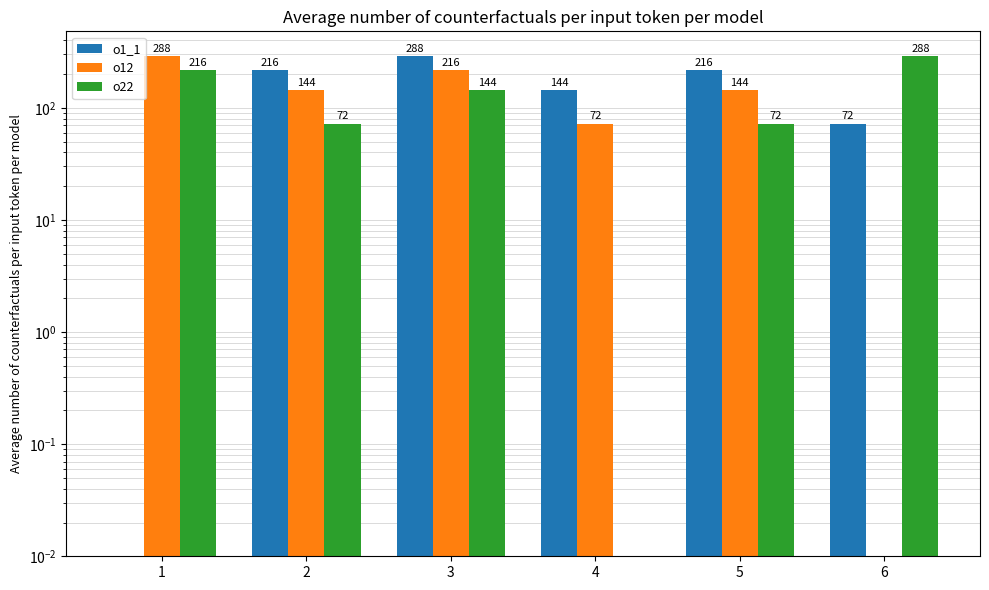

The value of o1_1 at 5 is 369.0. True or false?

False